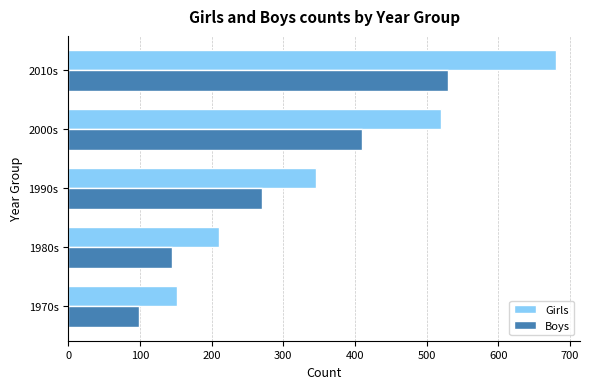

How many distinct data groups are displayed?

2